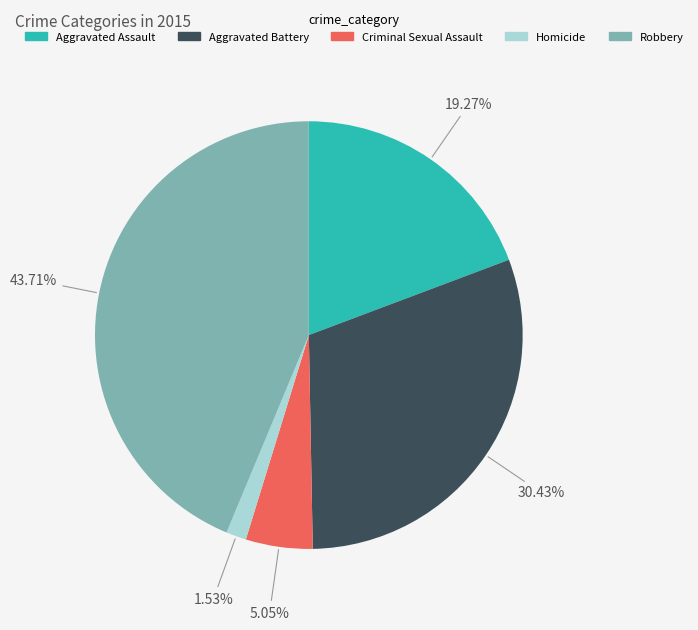

What percentage is the Homicide slice, to the nearest percent?

2%